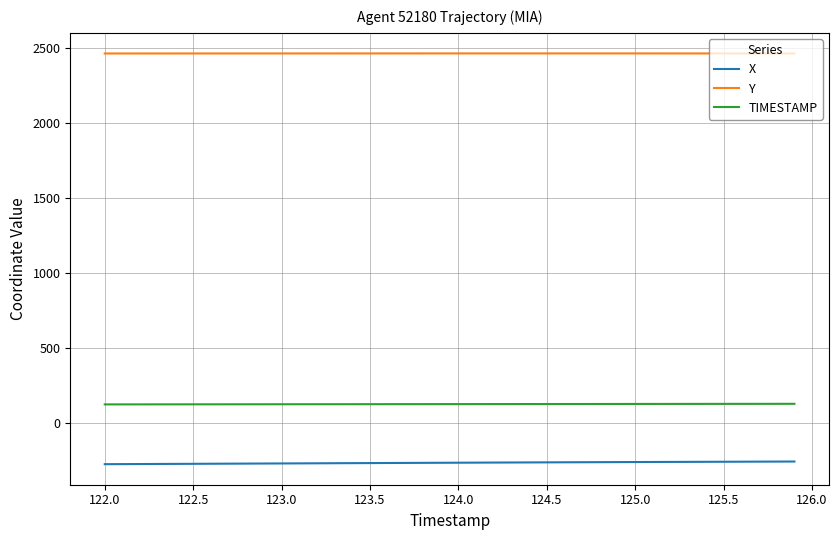

What is the difference between the maximum and minimum values in the TIMESTAMP series?

3.9